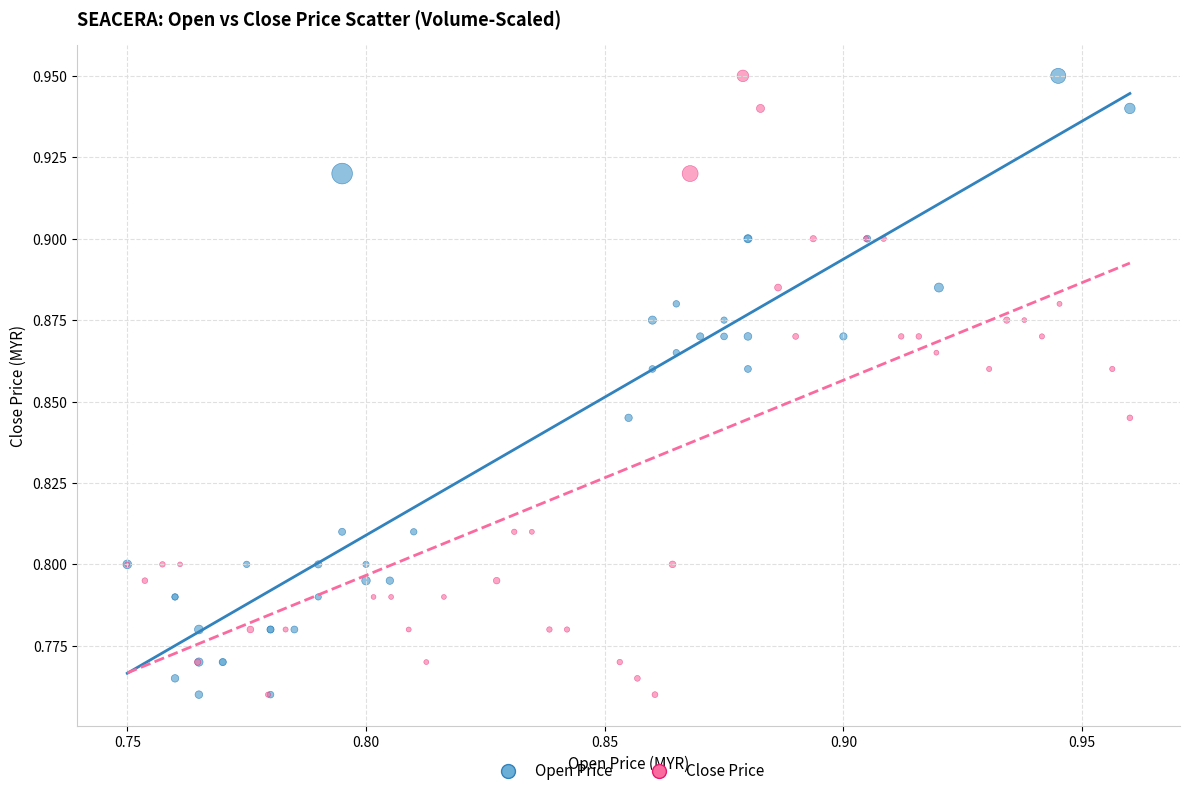

What are all the series names shown in the legend?

Open Price, Close Price